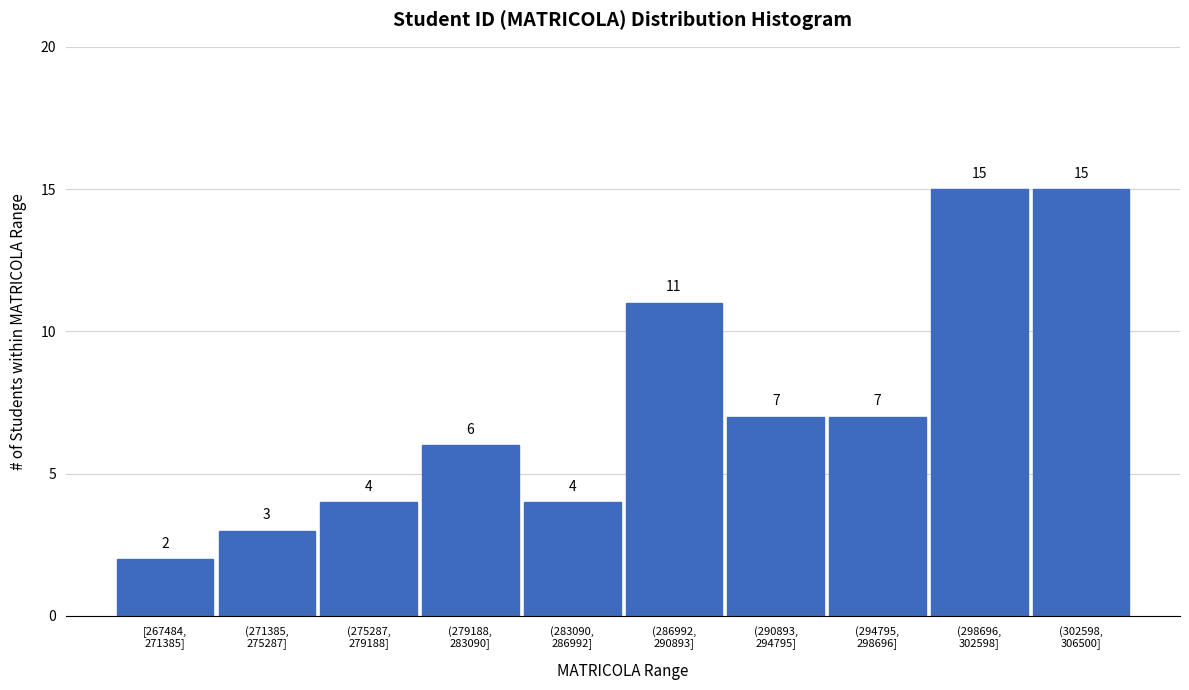

Reading left to right, what are all the values shown in this chart?

2	3	4	6	4	11	7	7	15	15